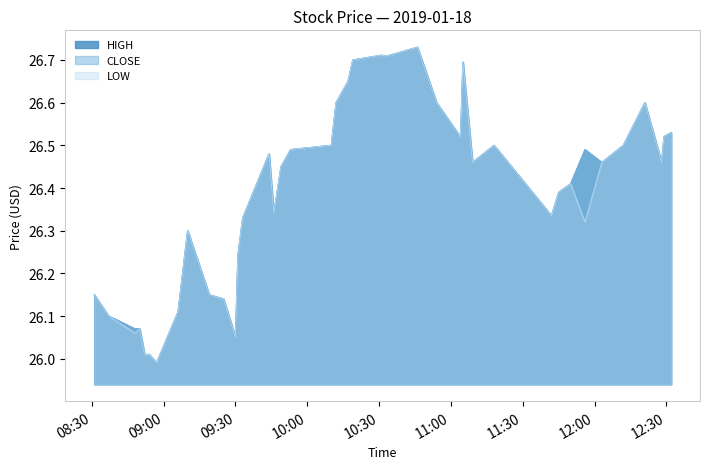

Which category has the lowest value in the HIGH series?

2019-01-18 08:57:00